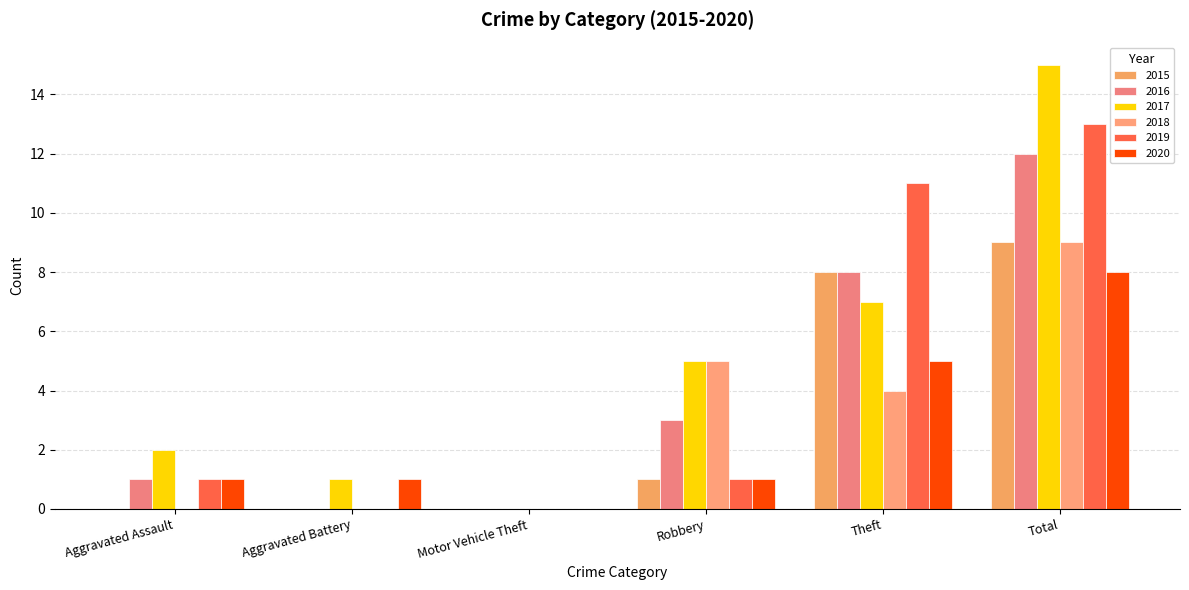

Is the value of 2016 at Theft greater than the value of 2017 at Aggravated Assault?

Yes